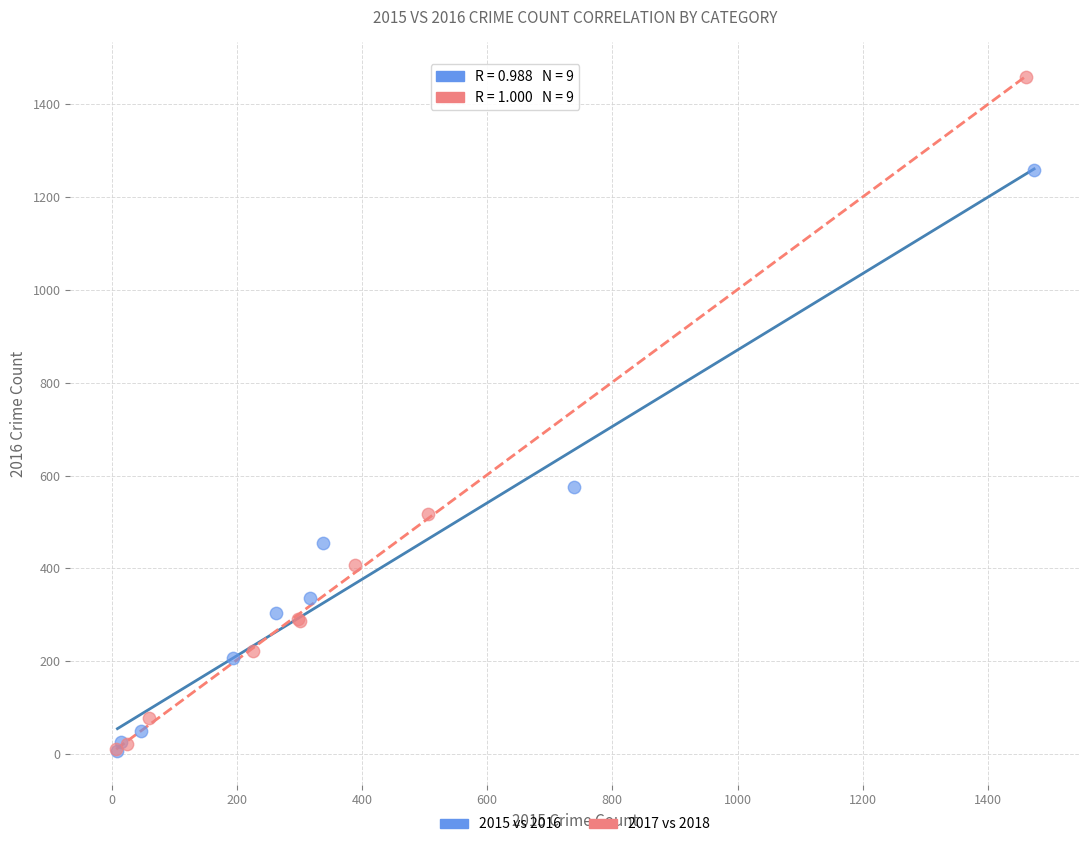

Which series has the largest Y range (max minus min)?

2017 vs 2018